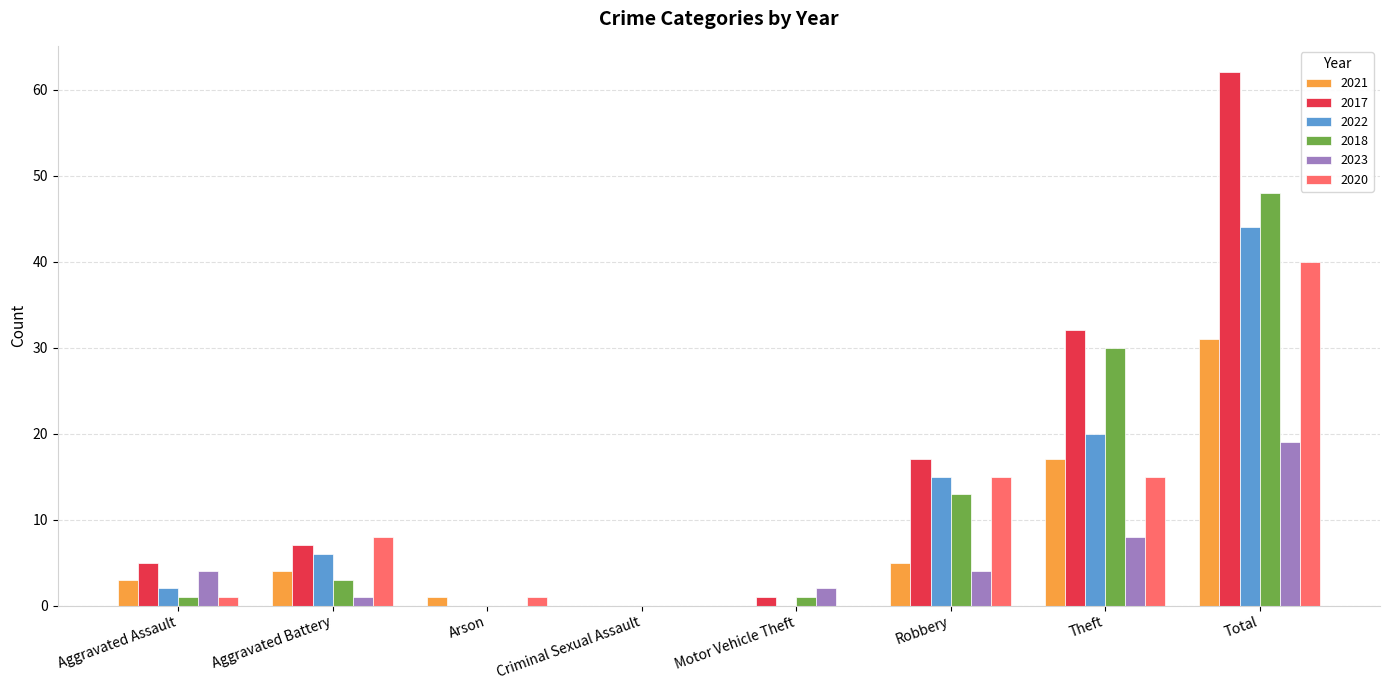

What is the sum of the 2020 values at Theft and Criminal Sexual Assault?

15